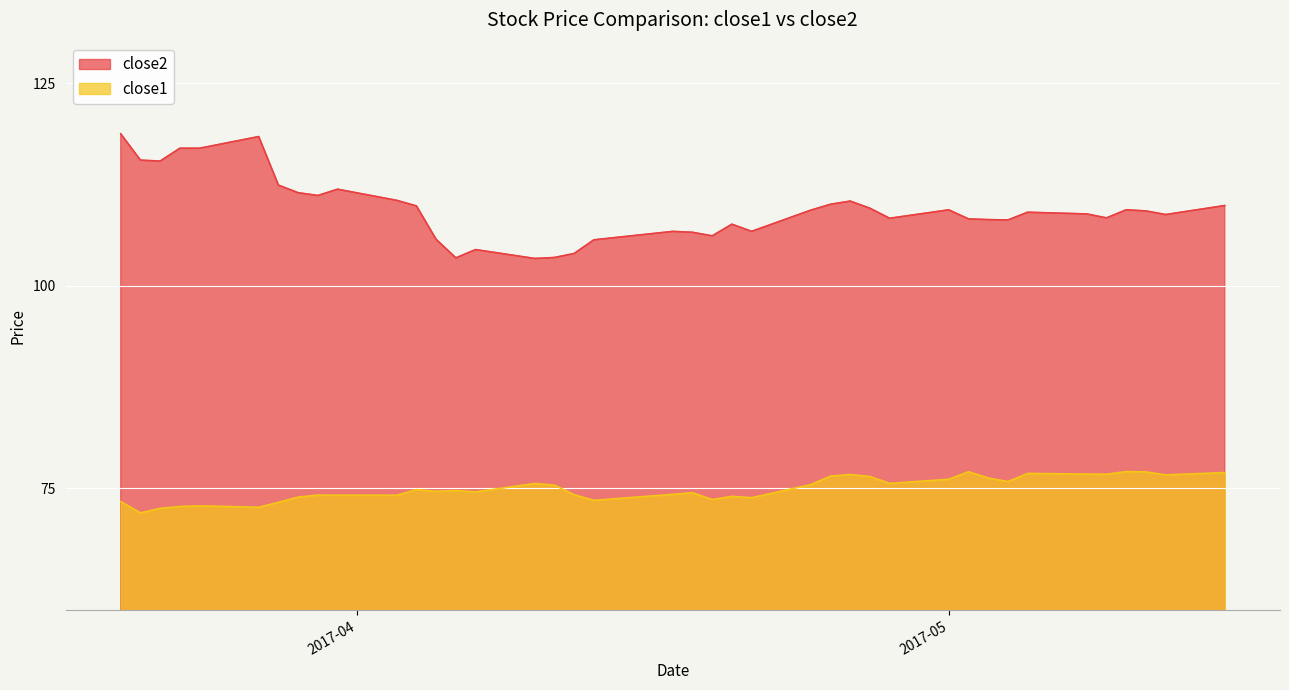

What is the spread (max minus min) of values at 2017-05-02?

31.2